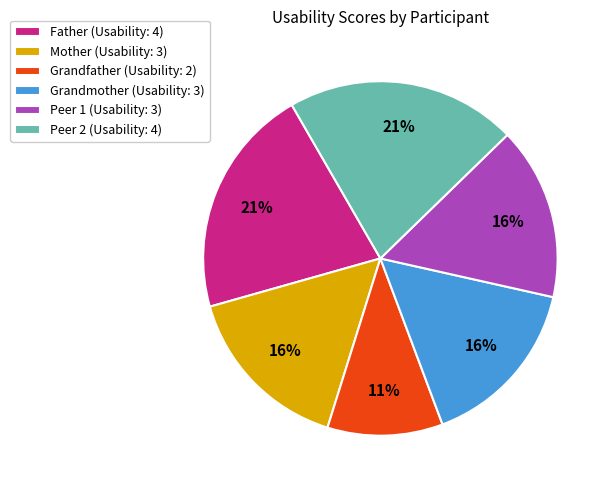

How many slices are in this pie chart?

6